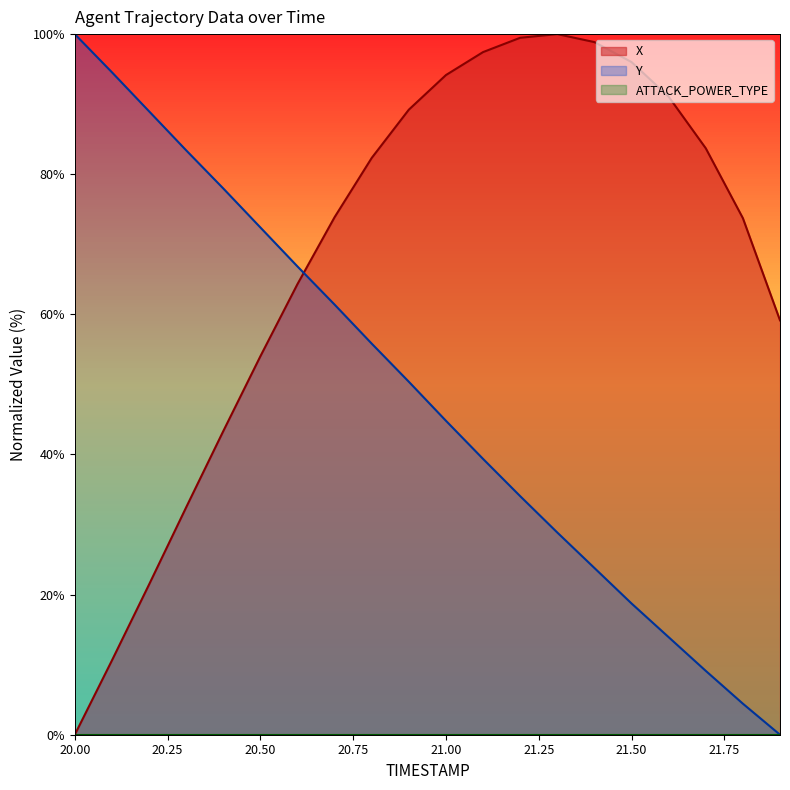

At how many categories does at least one series exceed 63?

19